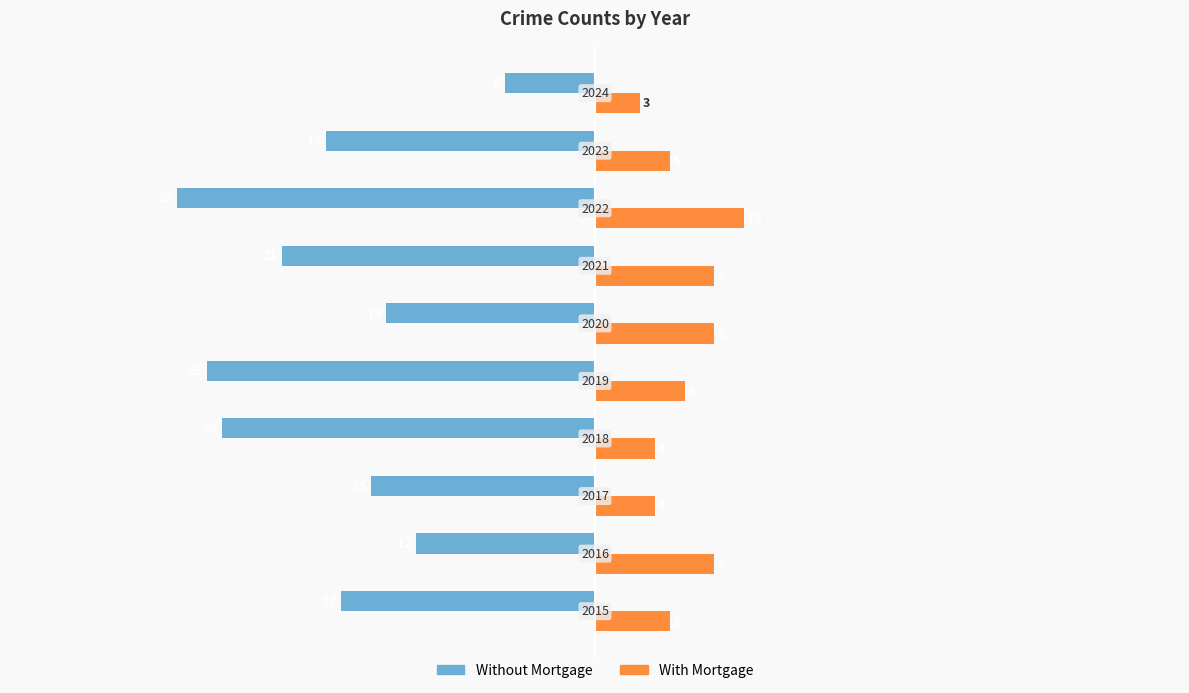

What are all the series names shown in the legend?

Without Mortgage, With Mortgage